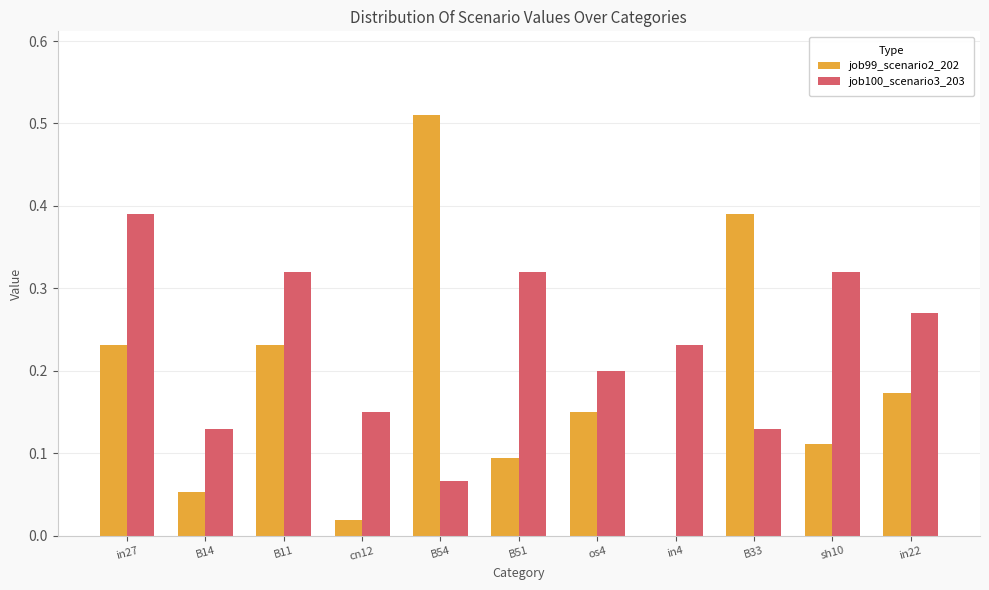

At which category is the sum across all series the highest?

in27